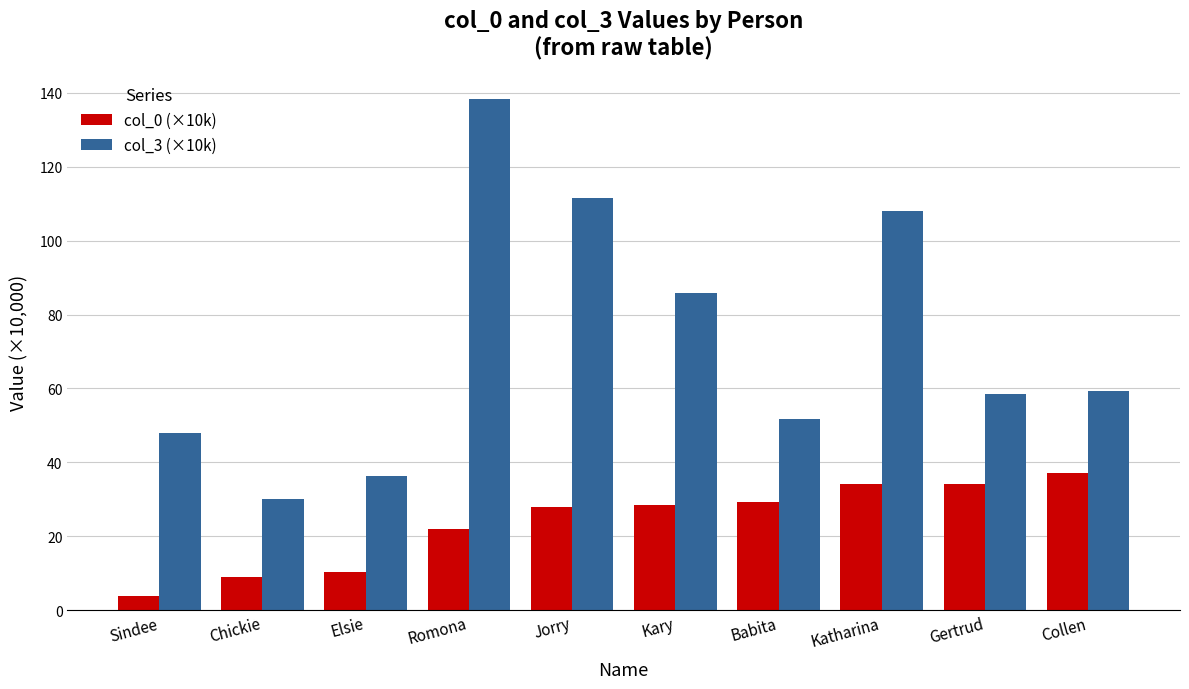

Is it true that col_0 (×10k) equals 15.0 at Chickie?

False